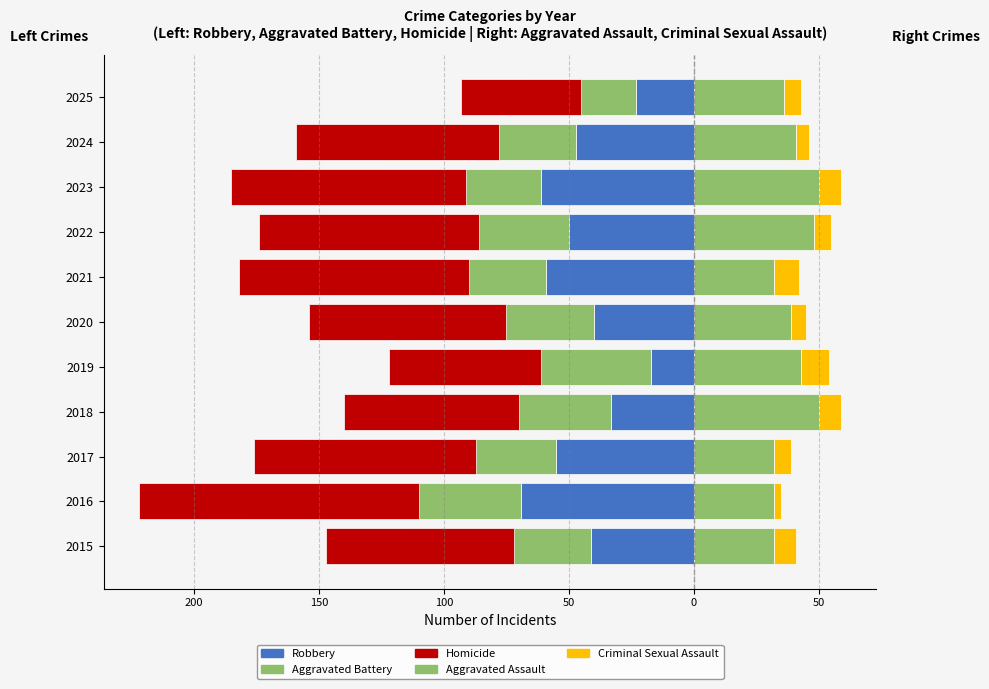

Between 2022 and 2025, which series saw the biggest shift?

Aggravated Battery